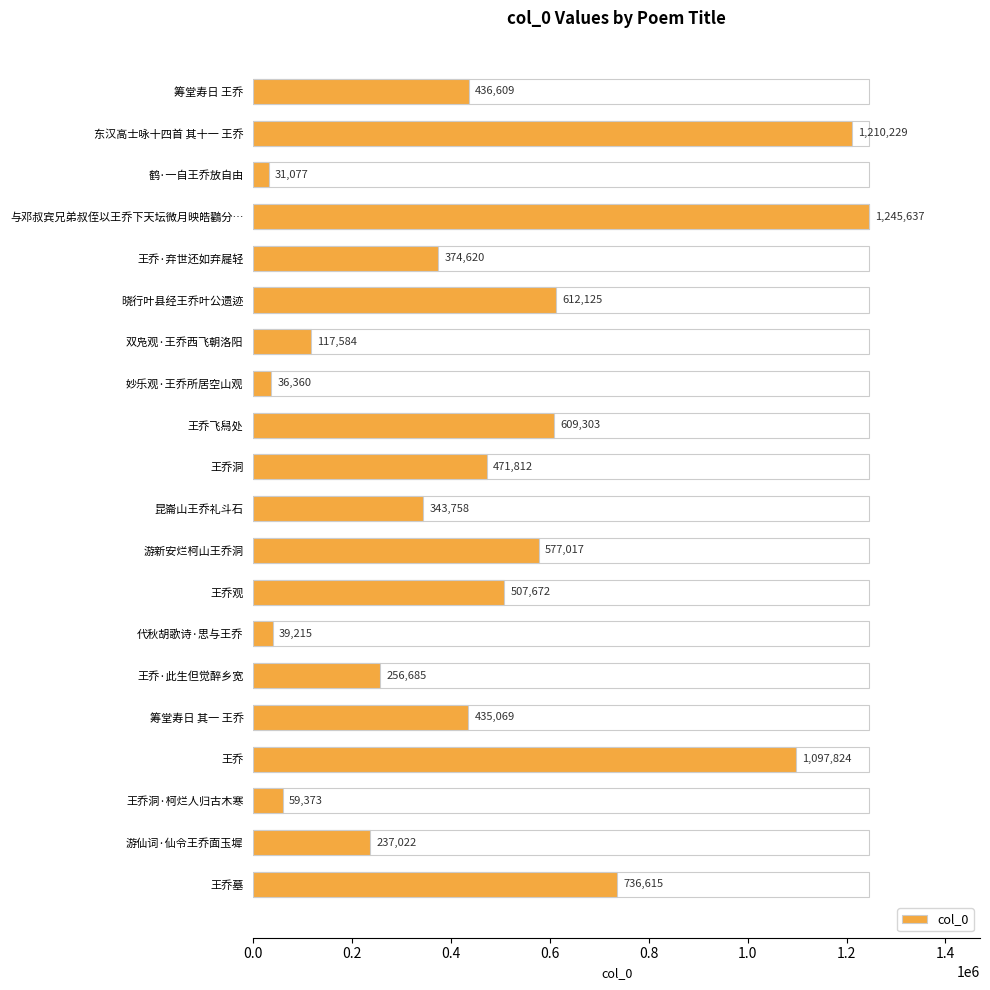

What is the greatest value displayed?

1245637